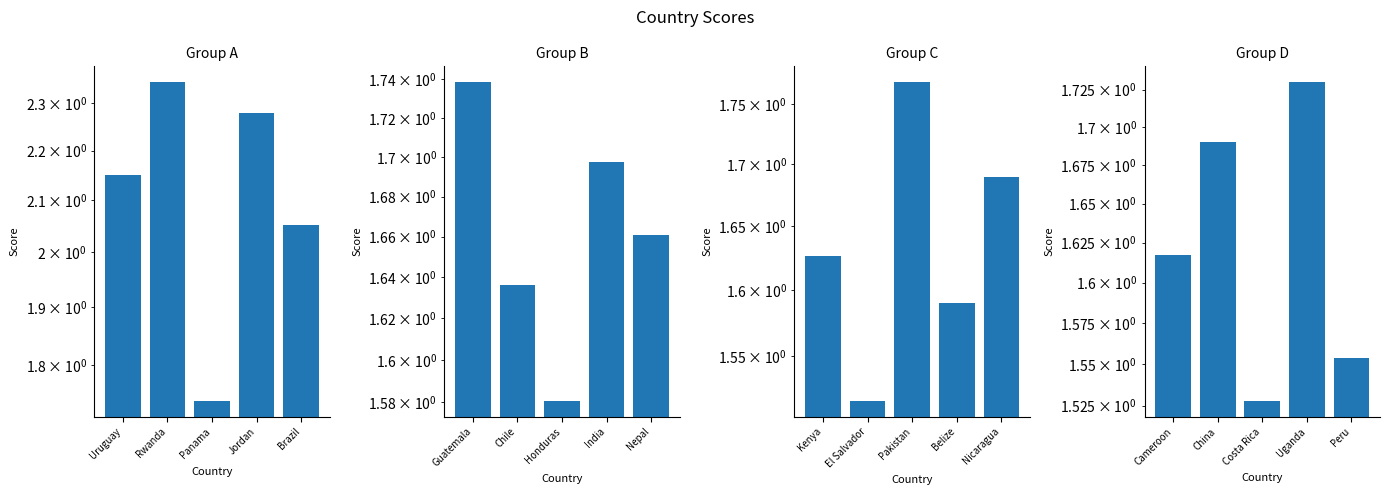

Count the number of data series in this chart.

4